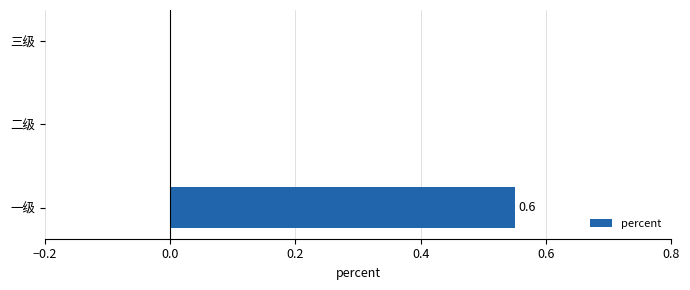

Which category has the highest value across all series?

一级